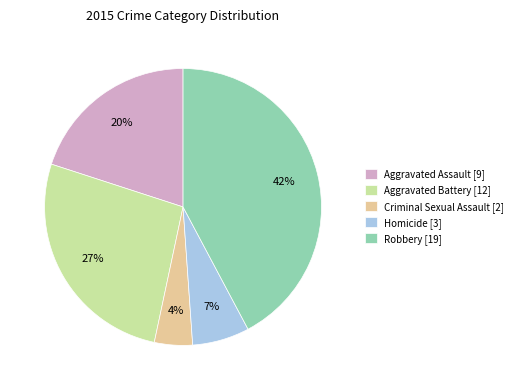

Is the sum of Homicide [3] and Aggravated Assault [9] greater than half?

No